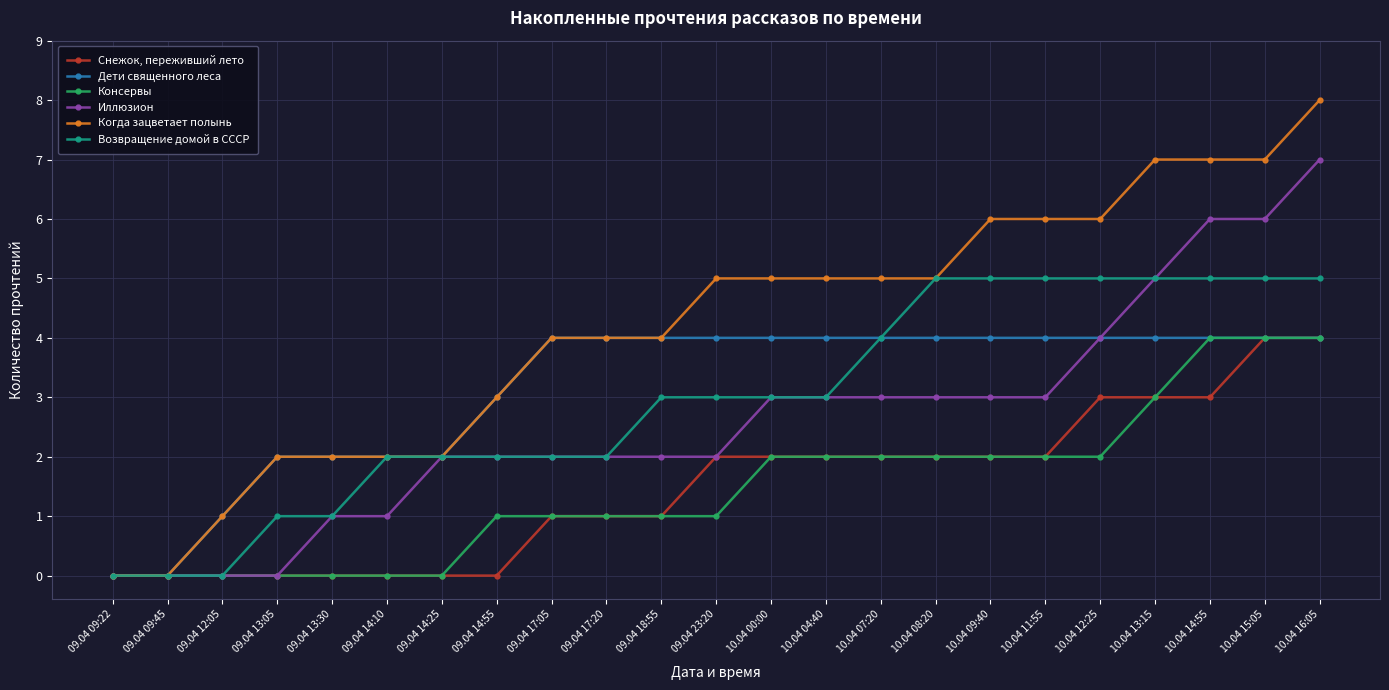

What is the approximate value of Дети священного леса at 09.04 17:20?

4